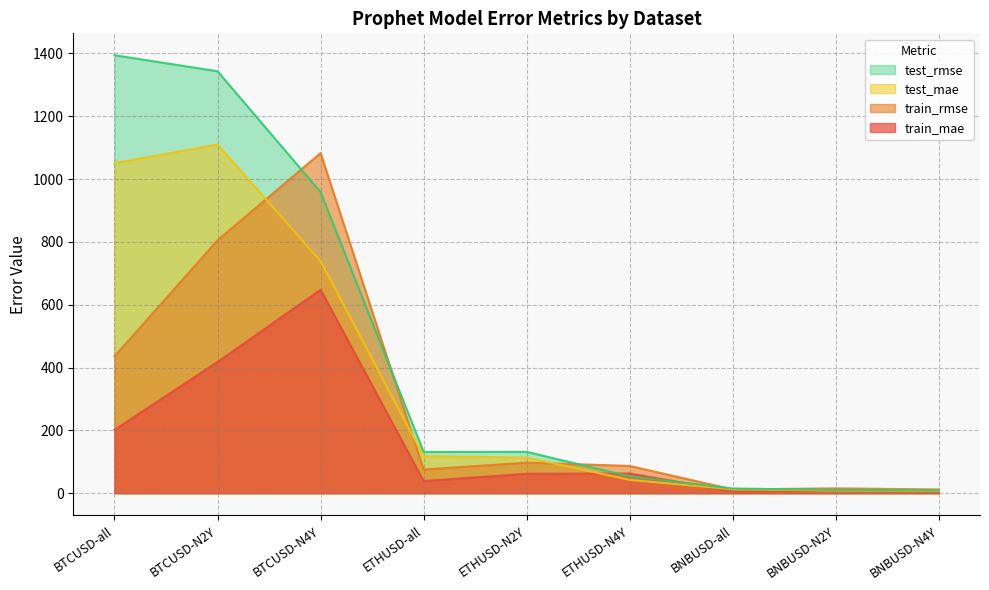

True or false: test_mae and train_mae intersect in this chart.

True